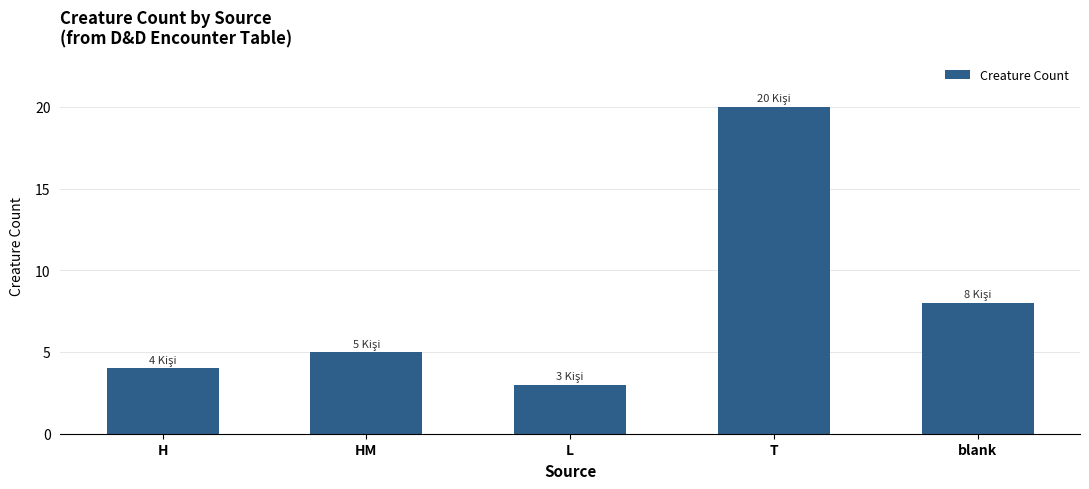

Reading left to right, extract all data points from this chart.

H=4	HM=5	L=3	T=20	blank=8